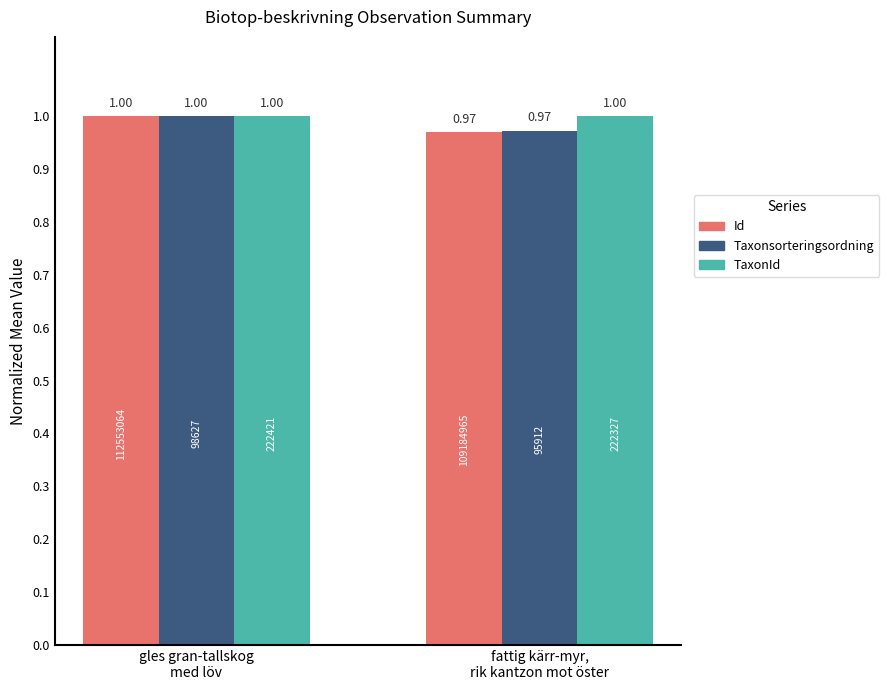

Which series has the largest total across all categories?

TaxonId